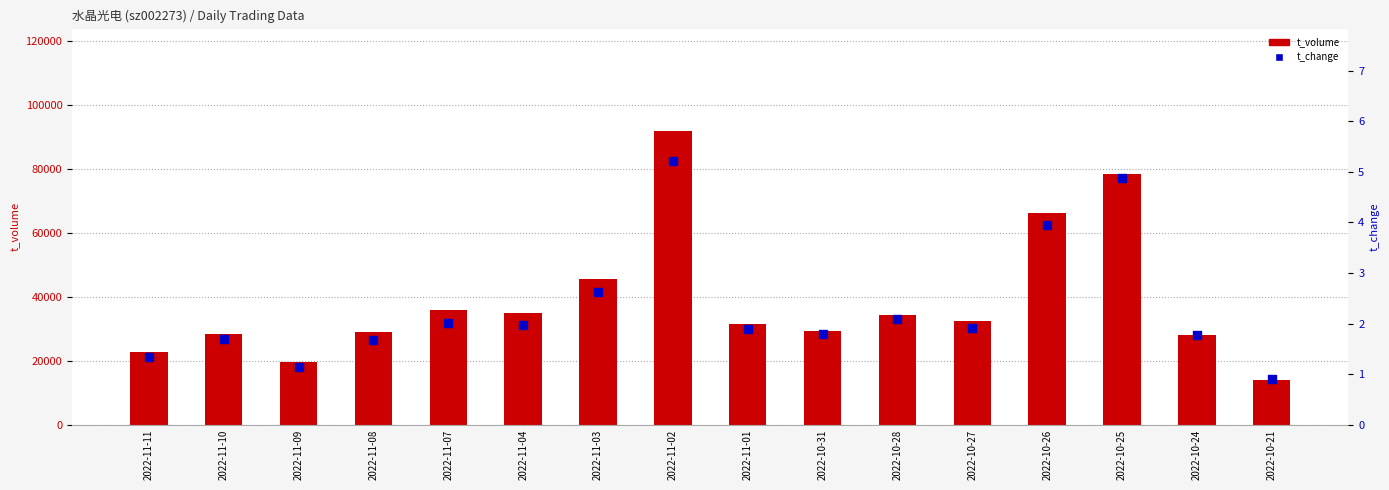

Is the value of t_volume at 2022-10-31 greater than the value of t_change at 2022-10-27?

Yes